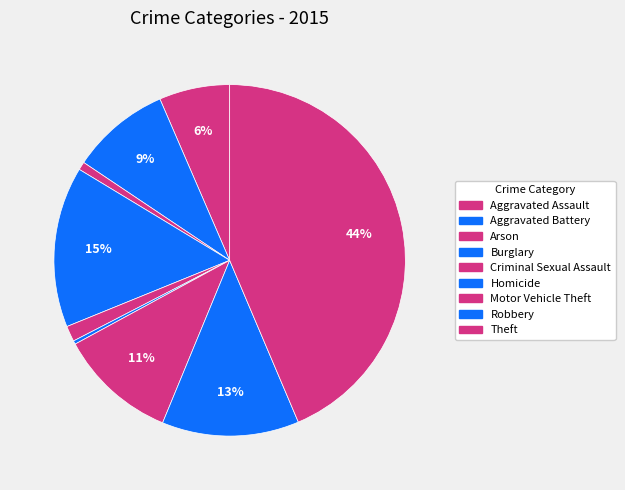

Do Aggravated Assault and Burglary together represent more than half of the pie?

No